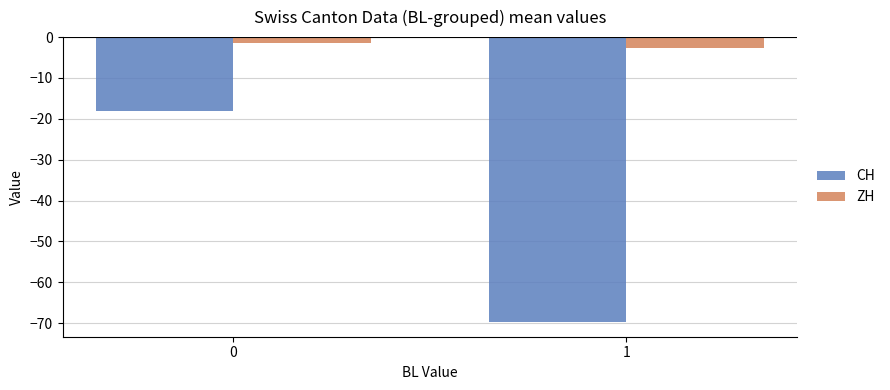

List the series in order of their peak value, lowest first.

CH, ZH